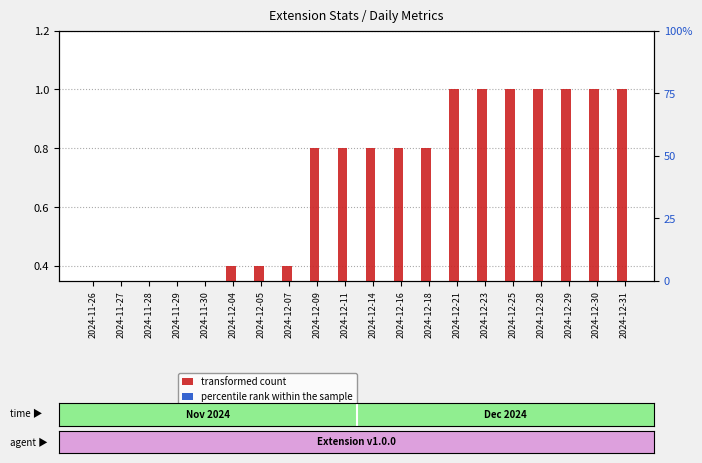

Which series has the largest total across all categories?

transformed count